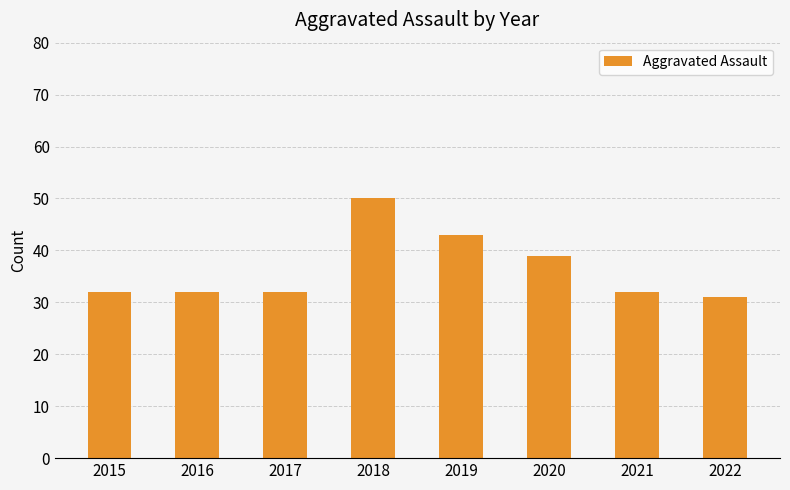

What is the value of the 1st bar from the left?

32